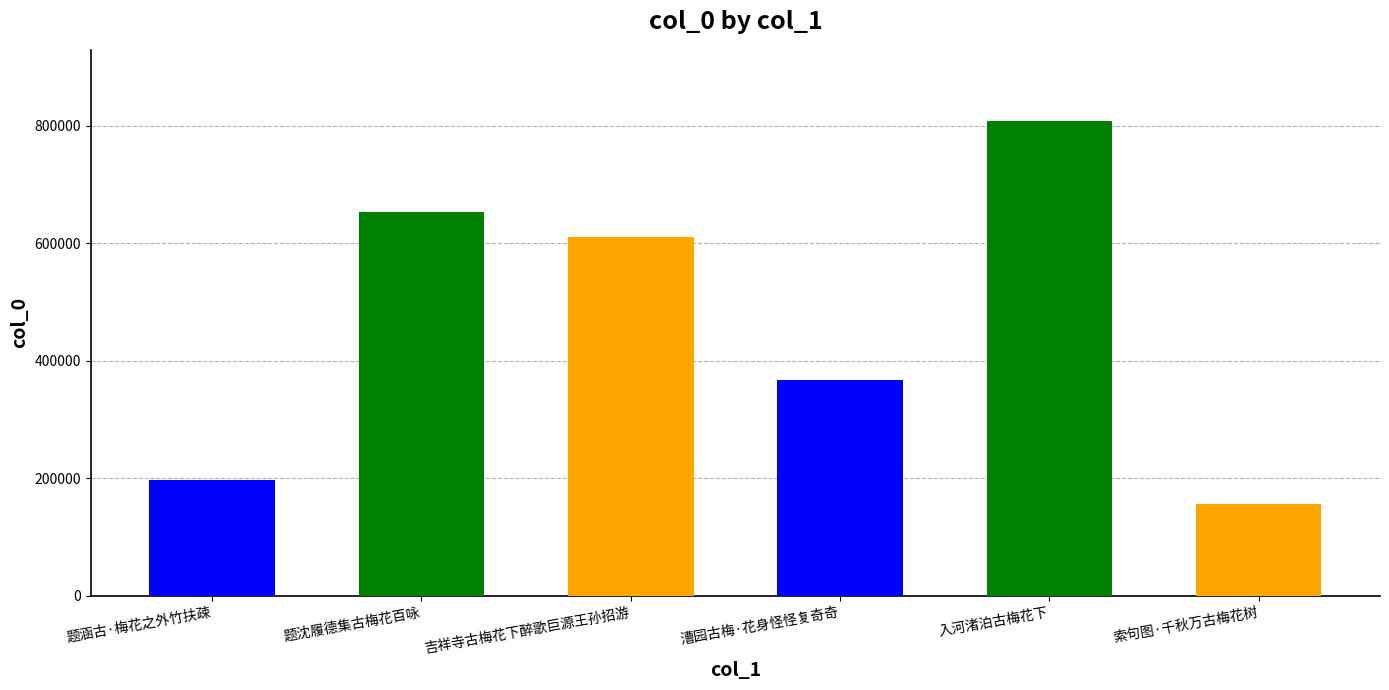

What is the greatest value displayed?

808284